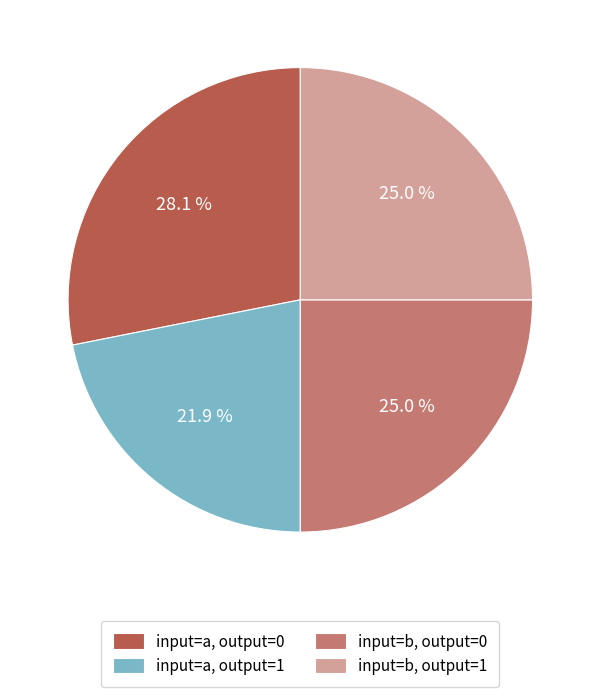

Count the number of slices in the pie.

4